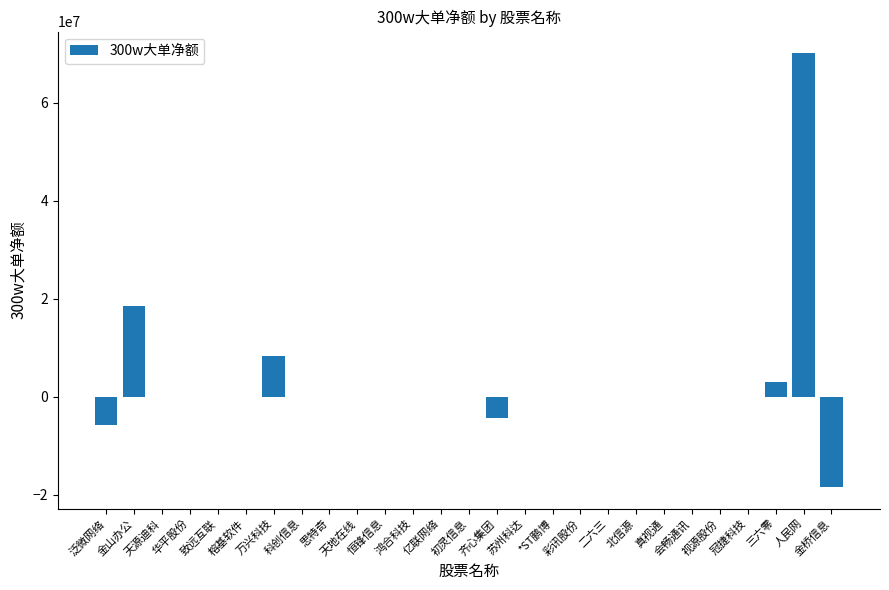

Between 华平股份 and 齐心集团, which is larger?

华平股份